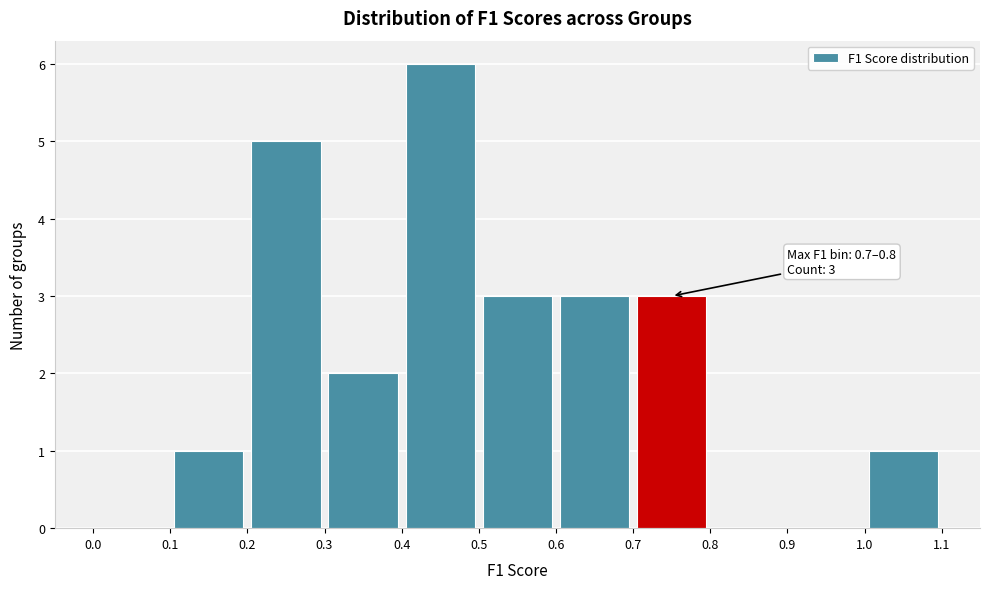

Over which range of the x-axis is the bar tallest?

0.4 to 0.5